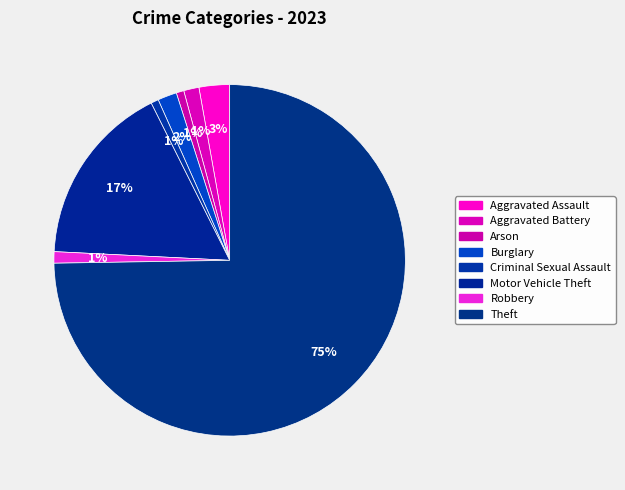

Which category has the smallest portion of the pie?

Arson